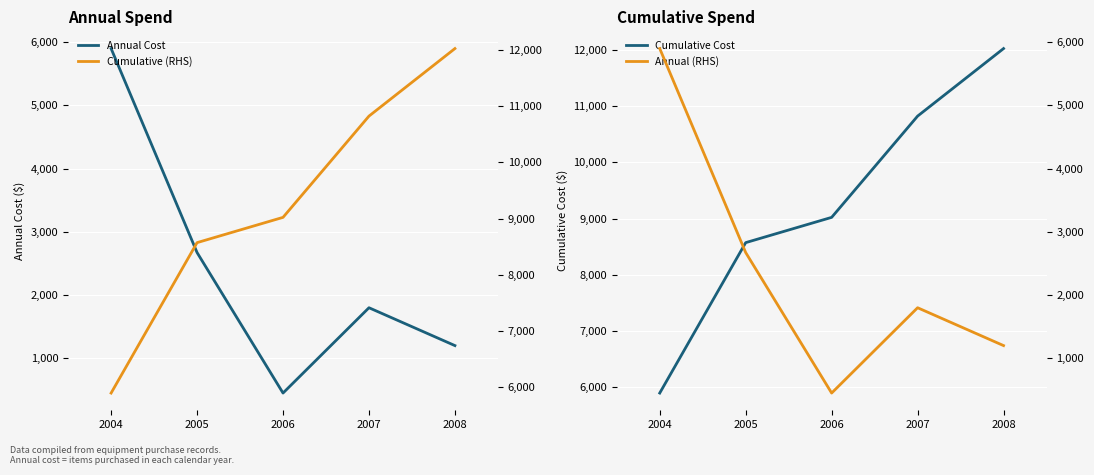

What is the difference between the second highest and minimum values in the Annual Cost series?

2223.3